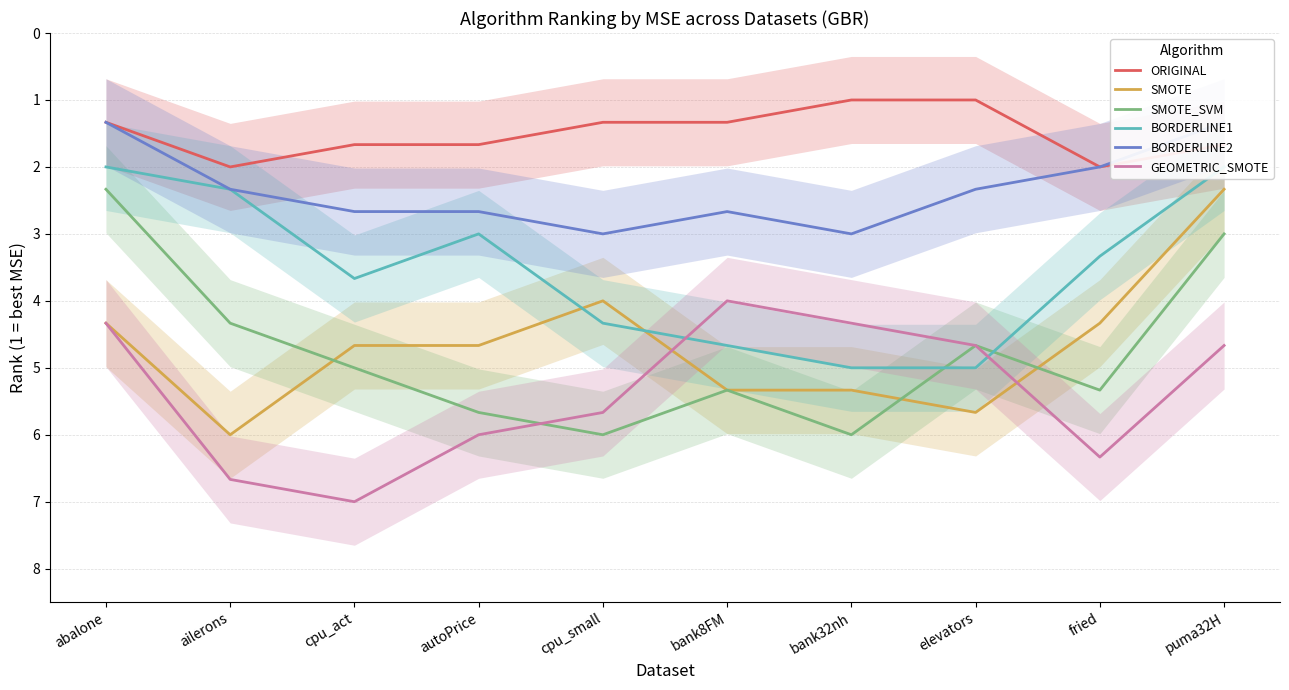

What is the total value across all series at autoPrice?

23.7